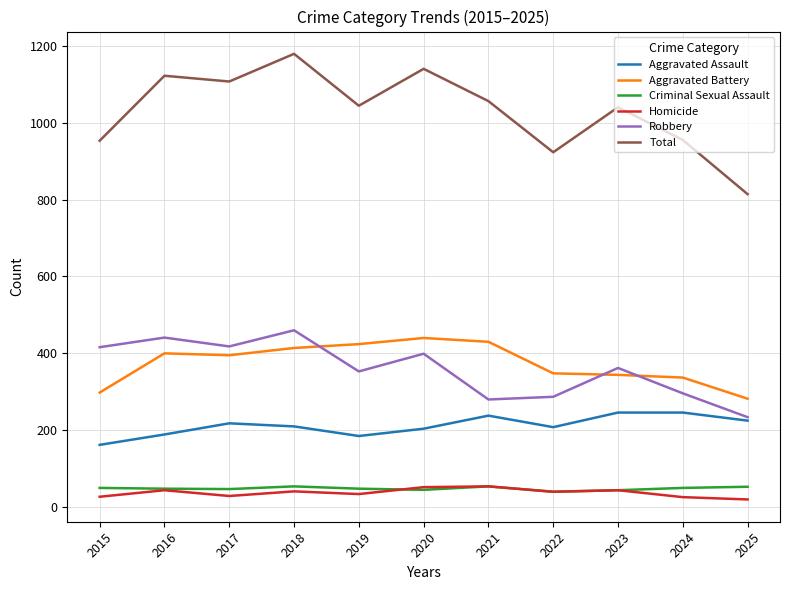

True or false: Criminal Sexual Assault has a value of 47 at 2017.

True